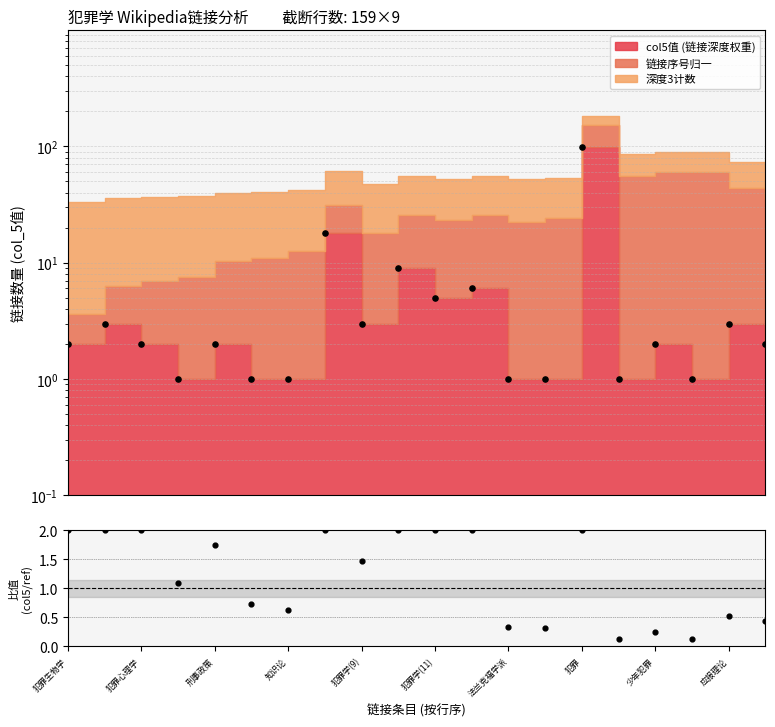

At which category is the sum across all series the highest?

犯罪